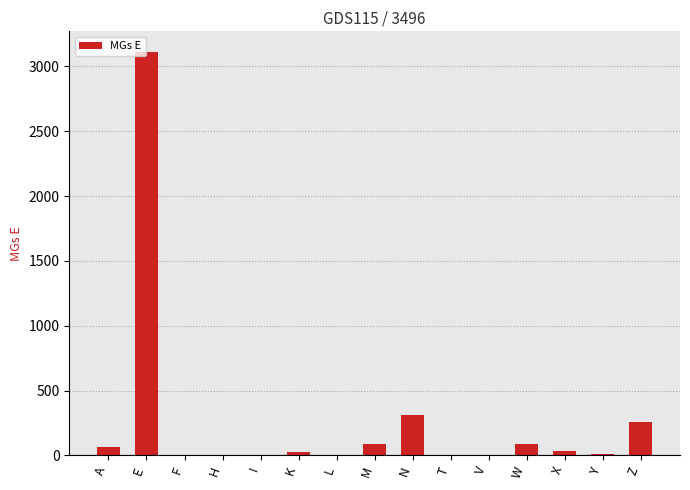

What is the average value?

268